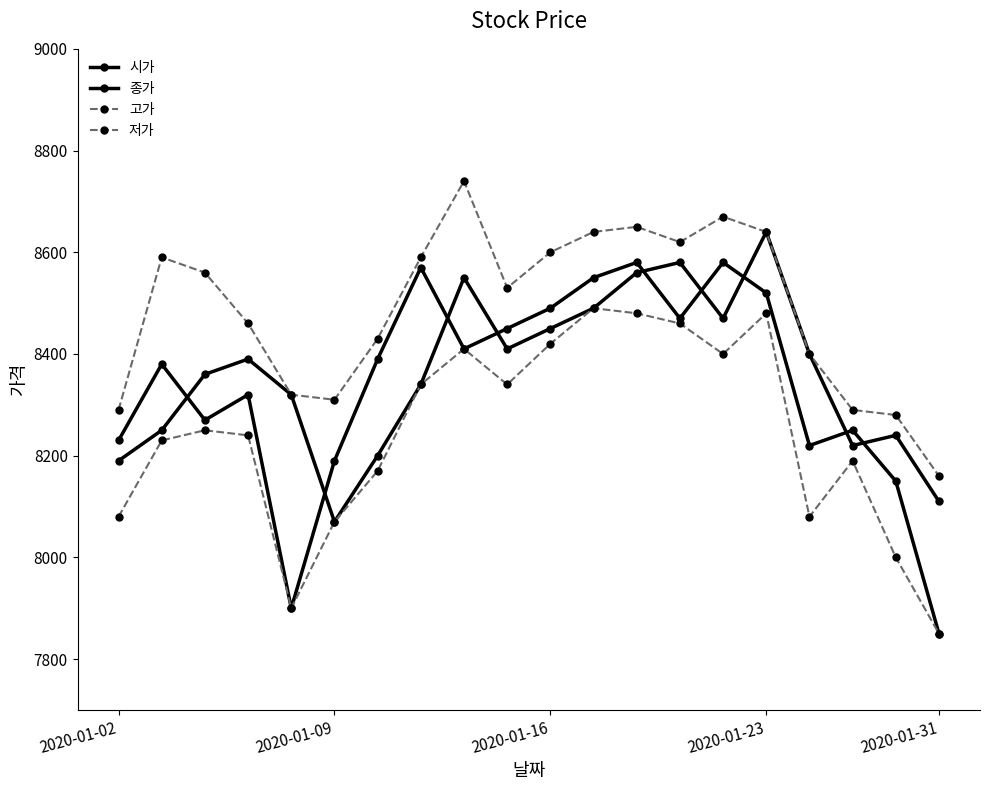

How many categories are shown in the chart?

20